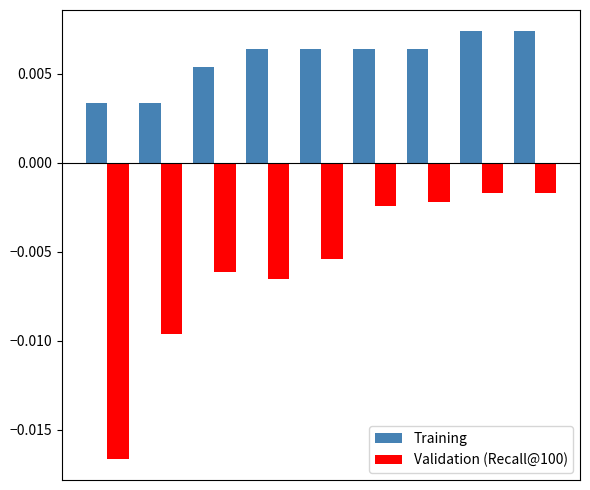

Which series has the largest total across all categories?

Training